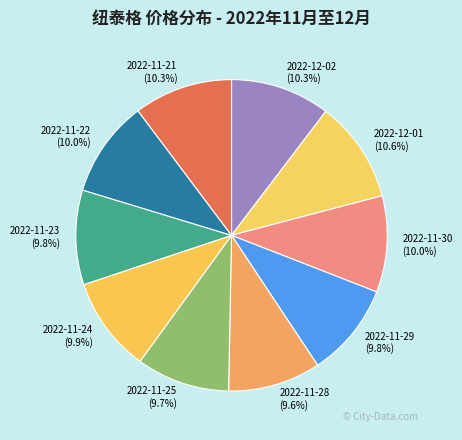

Approximately how many times larger is the value at 2022-11-29 compared to 2022-11-21?

1.0